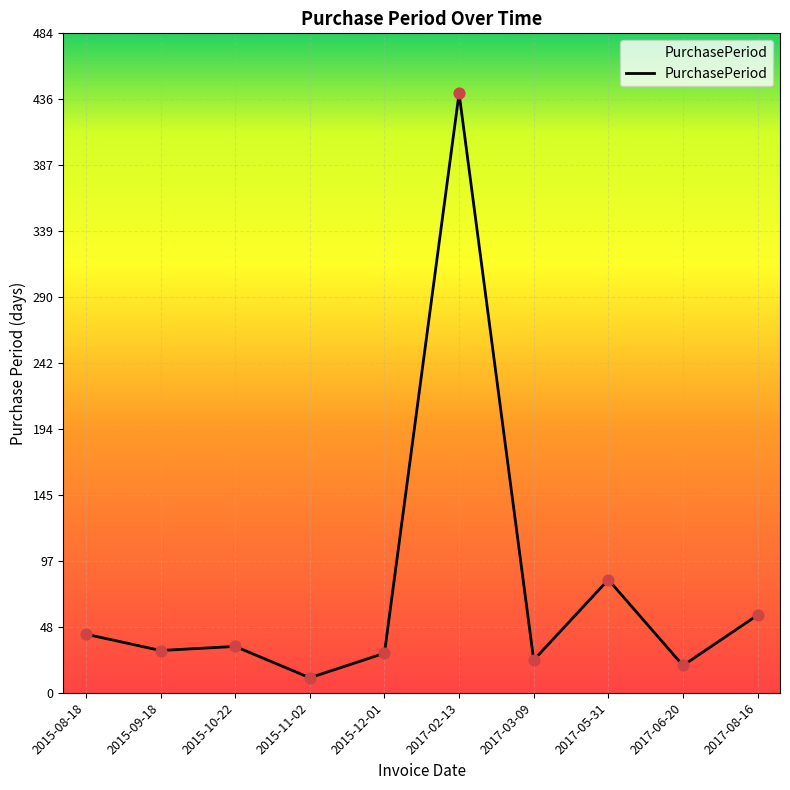

Between 2015-11-02 and 2017-08-16, which is larger?

2017-08-16